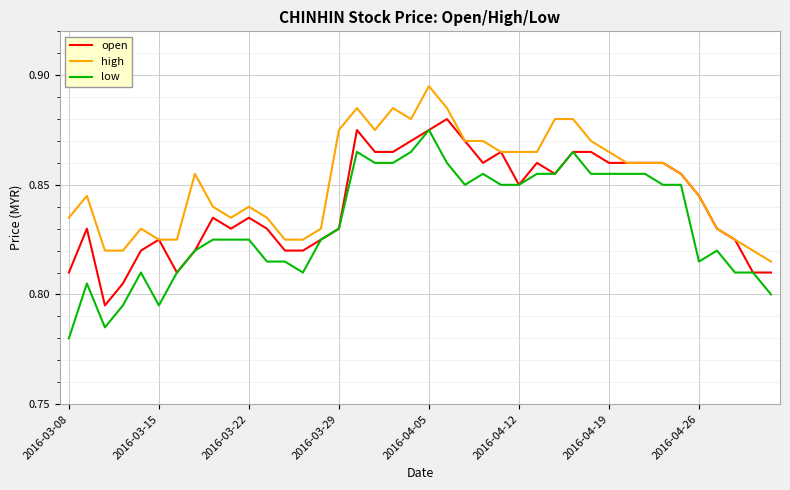

List the series in order of their overall mean, lowest first.

low, open, high